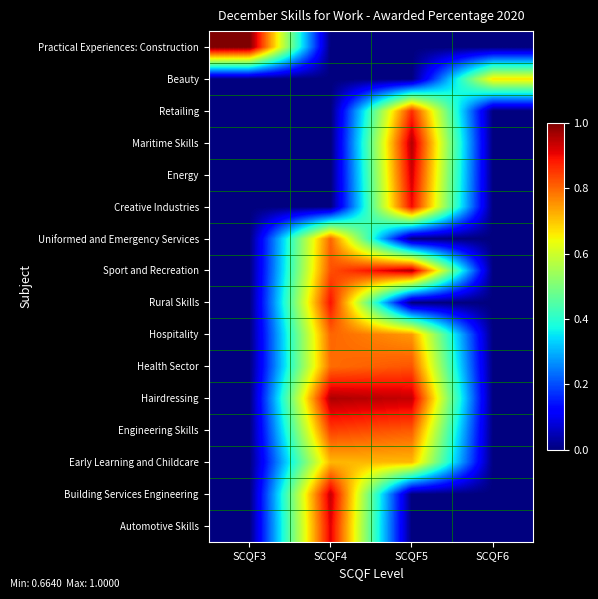

Reading right to left, extract all data points from this chart.

Automotive Skills: SCQF6=0.0	SCQF5=0.0	SCQF4=0.9	SCQF3=0.0
Building Services Engineering: SCQF6=0.0	SCQF5=0.0	SCQF4=0.9	SCQF3=0.0
Early Learning and Childcare: SCQF6=0.0	SCQF5=0.7	SCQF4=0.7	SCQF3=0.0
Engineering Skills: SCQF6=0.0	SCQF5=0.8	SCQF4=0.8	SCQF3=0.0
Hairdressing: SCQF6=0.0	SCQF5=0.9	SCQF4=1.0	SCQF3=0.0
Health Sector: SCQF6=0.0	SCQF5=0.8	SCQF4=0.8	SCQF3=0.0
Hospitality: SCQF6=0.0	SCQF5=0.7	SCQF4=0.8	SCQF3=0.0
Rural Skills: SCQF6=0.0	SCQF5=0.0	SCQF4=0.9	SCQF3=0.0
Sport and Recreation: SCQF6=0.0	SCQF5=1.0	SCQF4=0.8	SCQF3=0.0
Uniformed and Emergency Services: SCQF6=0.0	SCQF5=0.0	SCQF4=0.8	SCQF3=0.0
Creative Industries: SCQF6=0.0	SCQF5=0.9	SCQF4=0.0	SCQF3=0.0
Energy: SCQF6=0.0	SCQF5=0.9	SCQF4=0.0	SCQF3=0.0
Maritime Skills: SCQF6=0.0	SCQF5=1.0	SCQF4=0.0	SCQF3=0.0
Retailing: SCQF6=0.0	SCQF5=0.9	SCQF4=0.0	SCQF3=0.0
Beauty: SCQF6=0.7	SCQF5=0.0	SCQF4=0.0	SCQF3=0.0
Practical Experiences: Construction: SCQF6=0.0	SCQF5=0.0	SCQF4=0.0	SCQF3=1.0